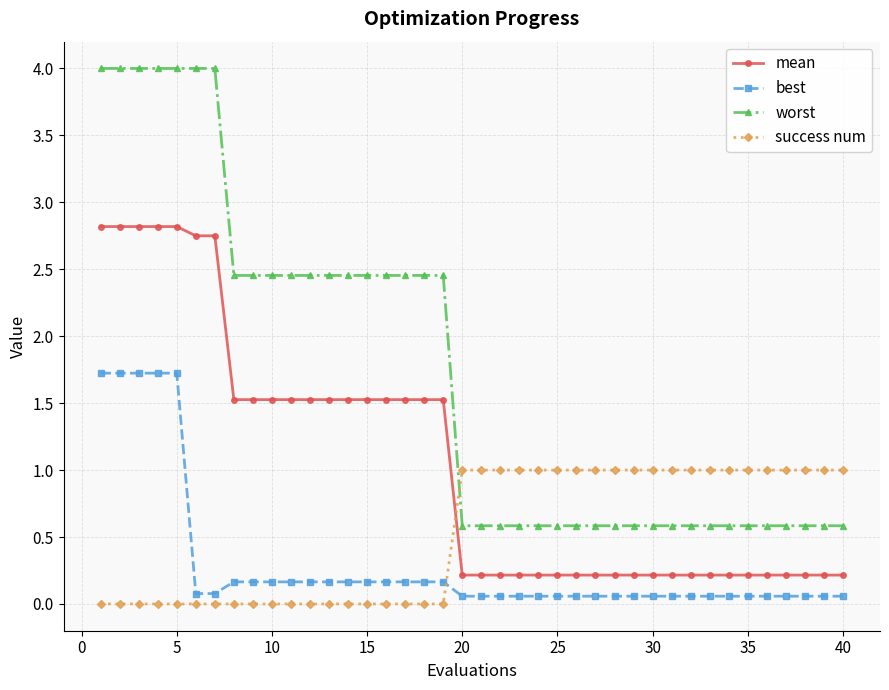

What is the maximum value for worst?

4.0